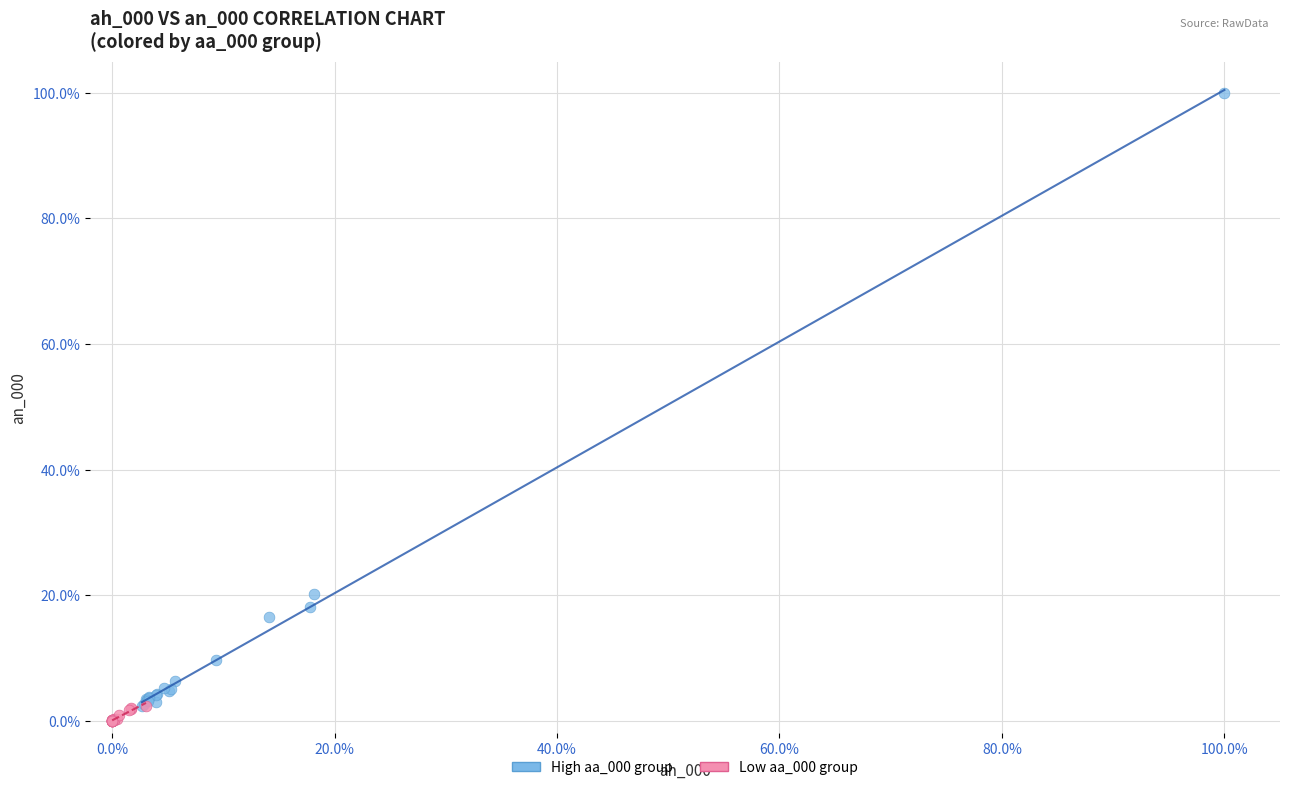

What are all the series names shown in the legend?

High aa_000 group, Low aa_000 group